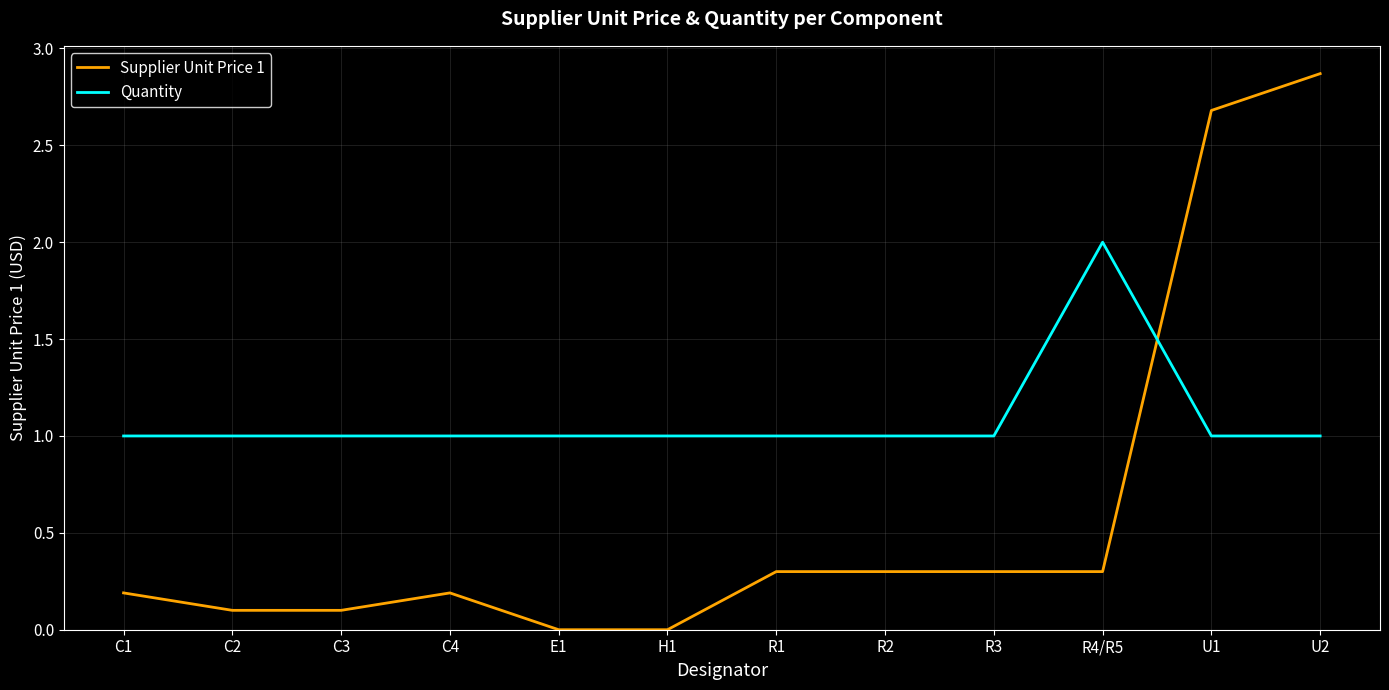

Reading left to right, list all the values displayed in this chart.

Supplier Unit Price 1: 0.2	0.1	0.1	0.2	0.0	0.0	0.3	0.3	0.3	0.3	2.7	2.9
Quantity: 1.0	1.0	1.0	1.0	1.0	1.0	1.0	1.0	1.0	2.0	1.0	1.0